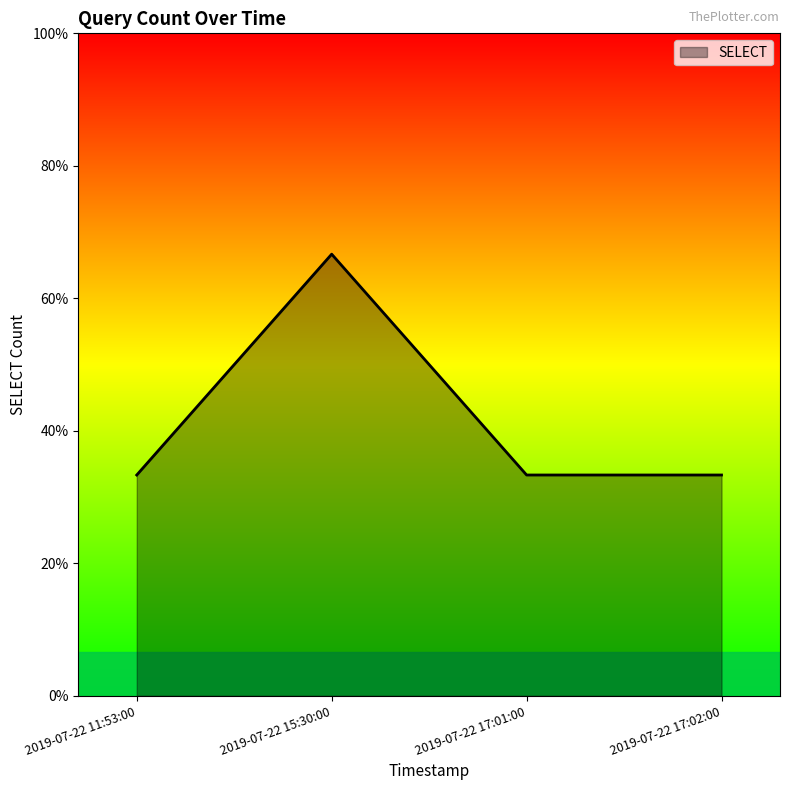

Is it true that the value at 2019-07-22 11:53:00 is 1?

True